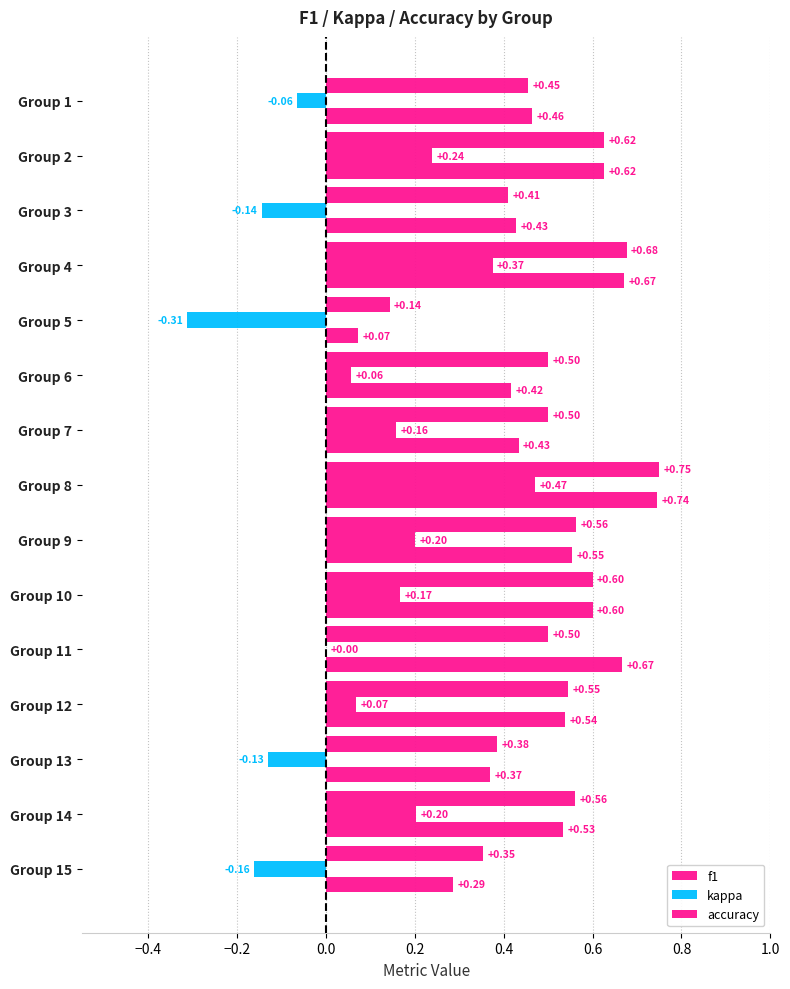

How many series are shown in this chart?

3